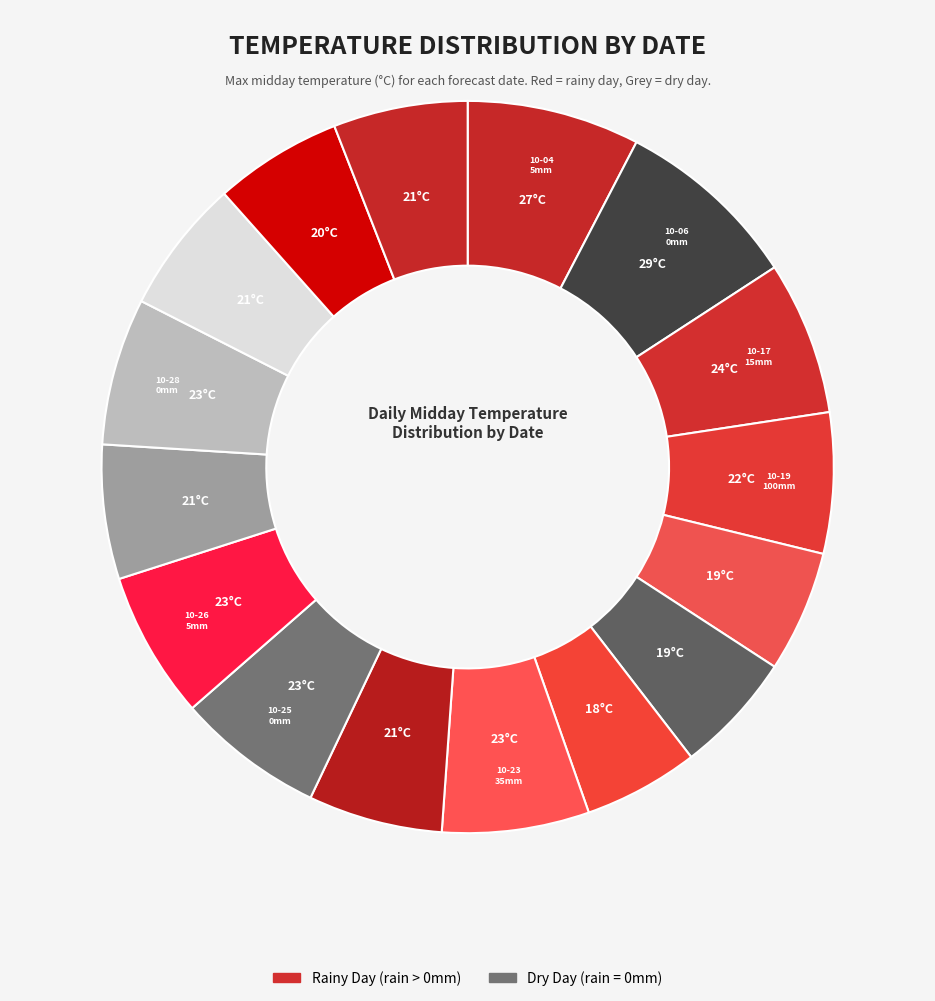

How many slices are in this pie chart?

16